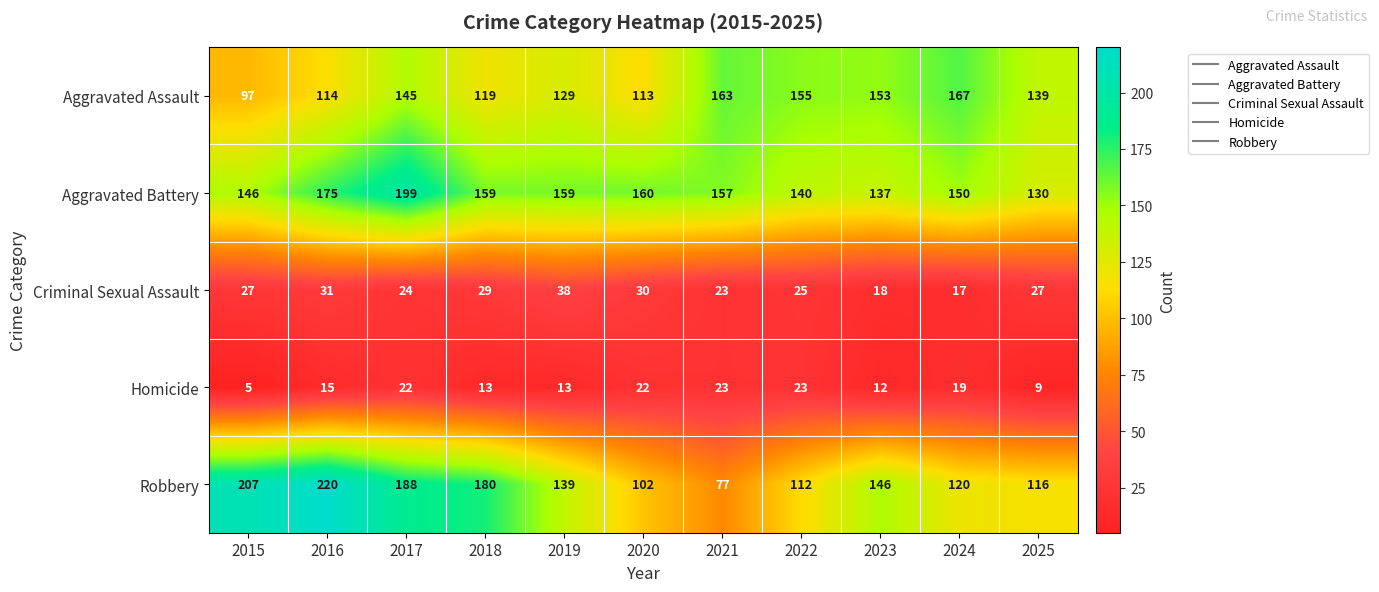

At which category is the sum across all series the highest?

2017